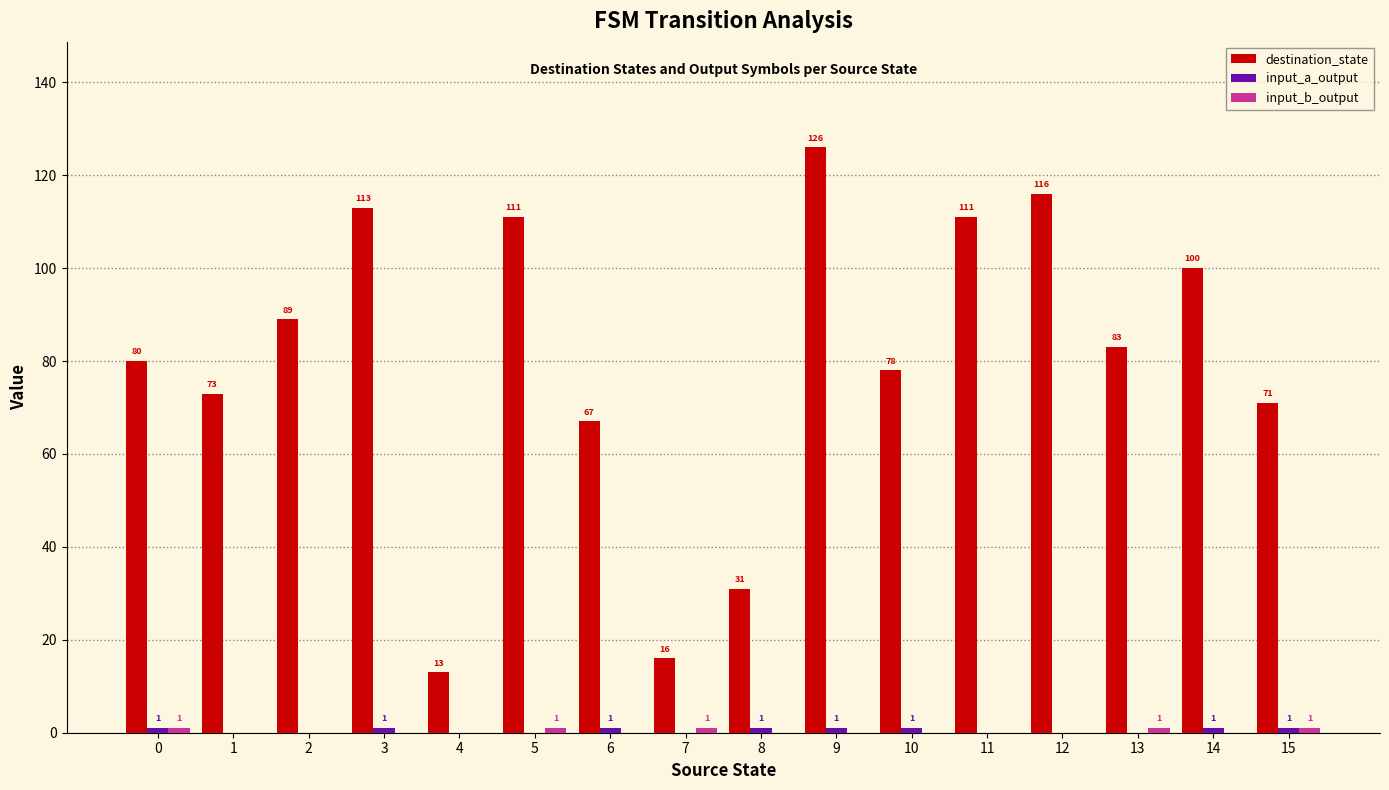

The destination_state series shows 73 at 1. True or false?

True